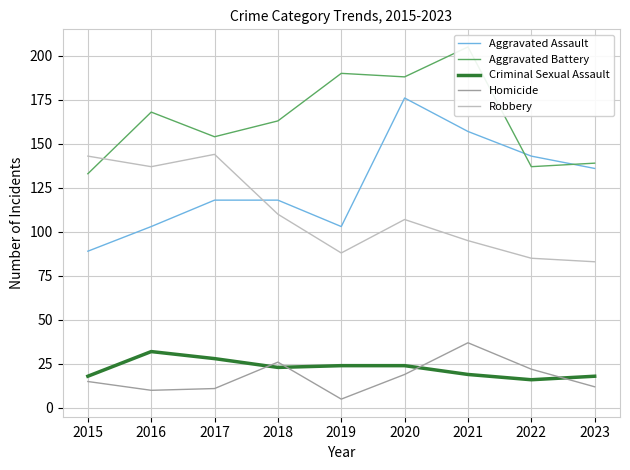

How many intersections are there between Aggravated Battery and Aggravated Assault?

2